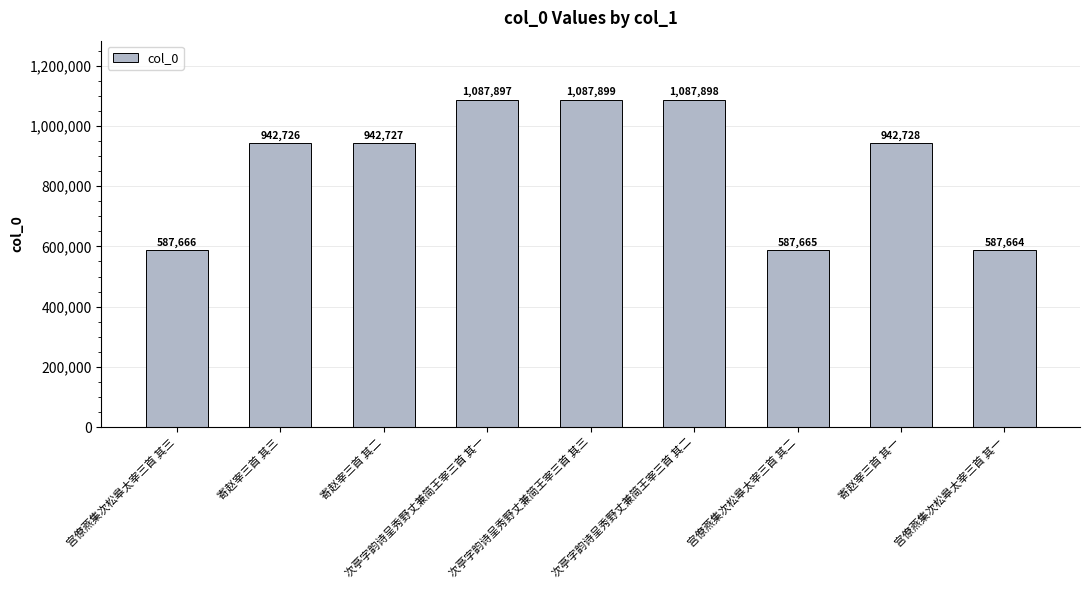

What is the value of the 2nd bar from the left?

942726